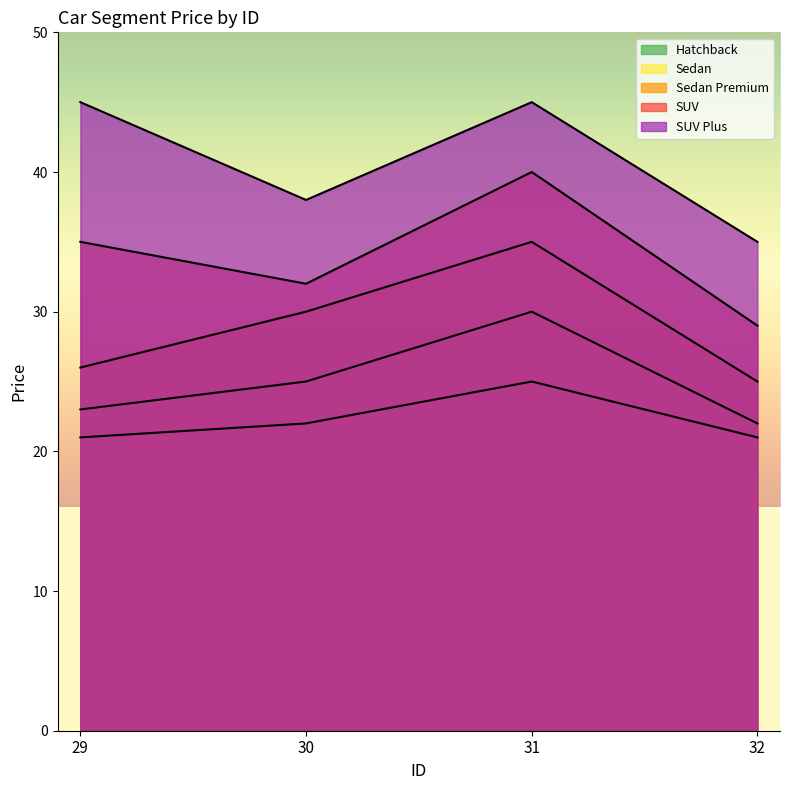

The value of Sedan at 31 is 14. True or false?

False